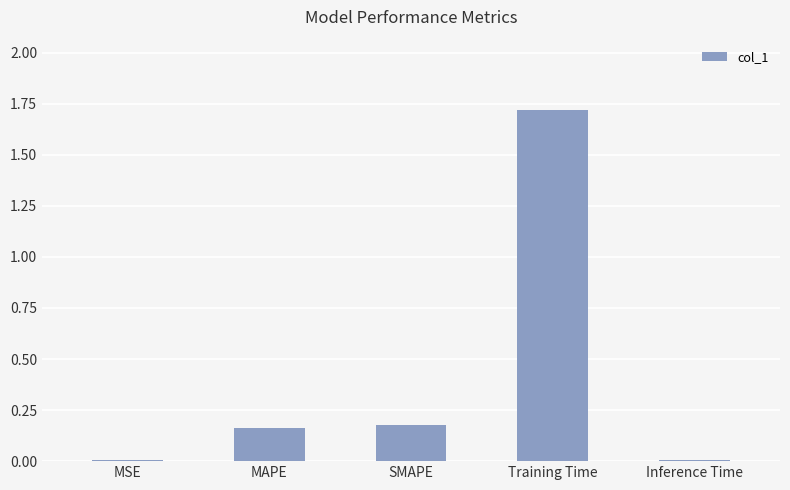

The value at MAPE is 0.1. True or false?

False